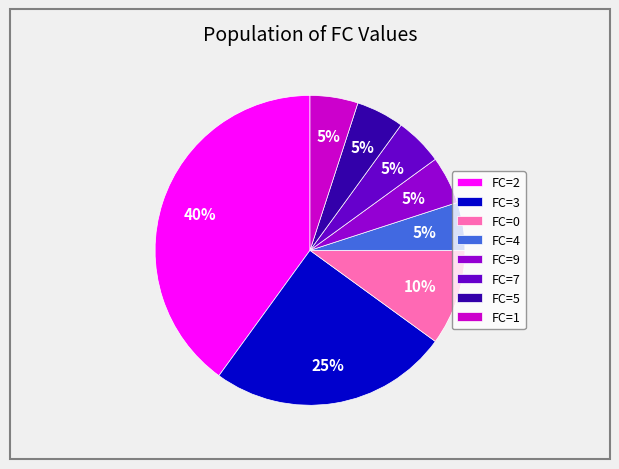

Combined, do FC=7 and FC=5 account for over 50%?

No